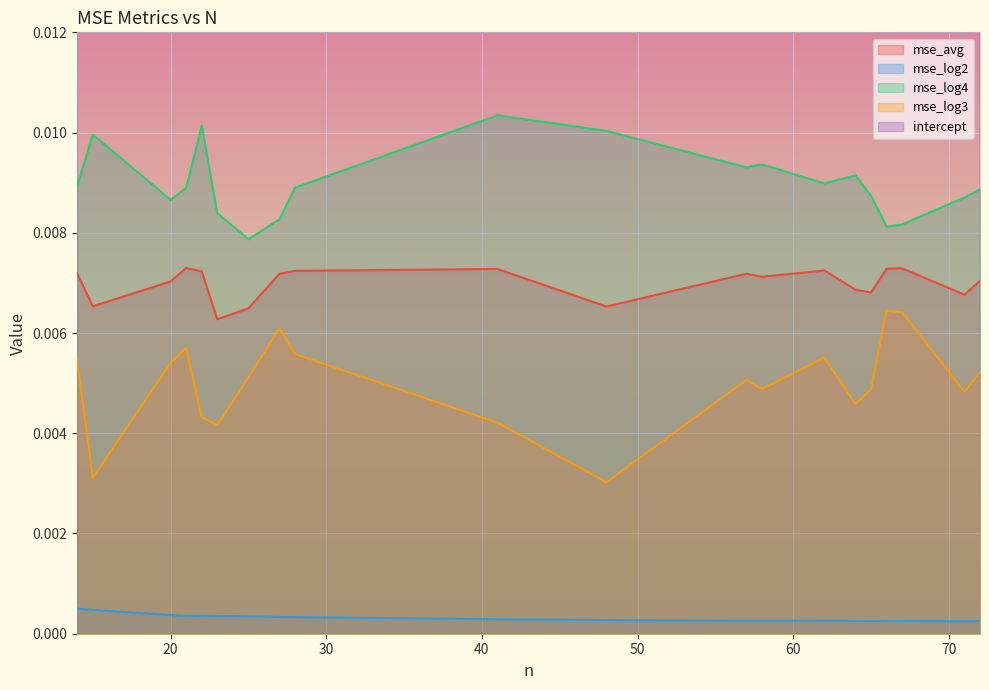

True or false: mse_log3 and mse_log2 cross at least once.

False